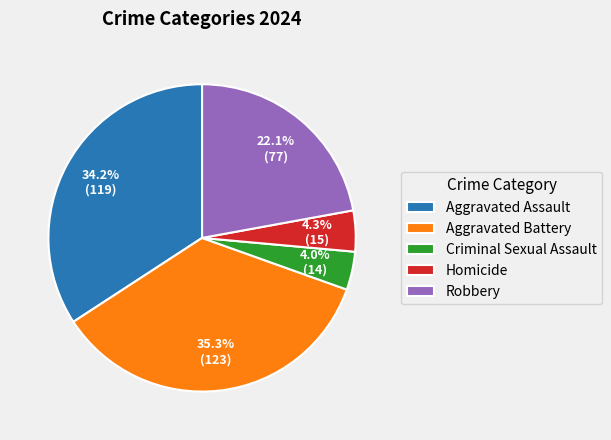

Approximately how many times larger is the value at Criminal Sexual Assault compared to Robbery?

0.2